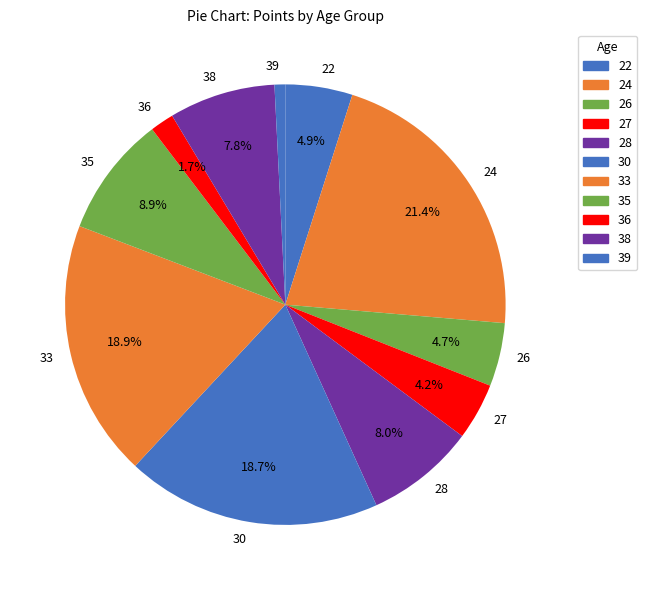

Combined, do 36 and 30 account for over 50%?

No